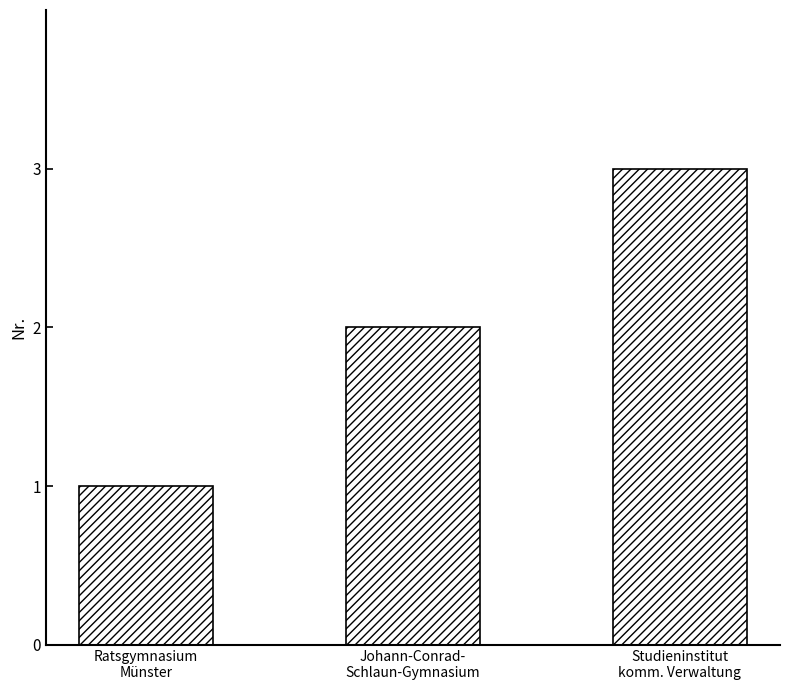

Reading left to right, extract all data points from this chart.

Ratsgymnasium
Münster=1	Johann-Conrad-
Schlaun-Gymnasium=2	Studieninstitut
komm. Verwaltung=3